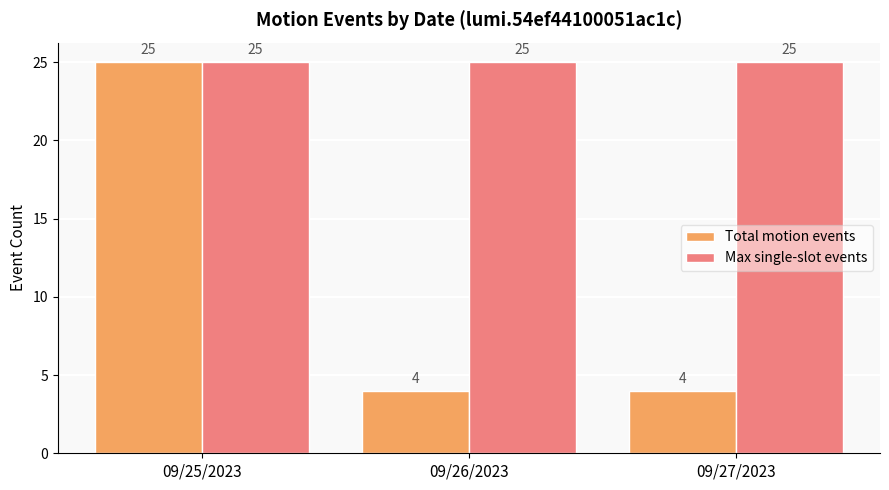

What is the label of the 3rd bar from the right?

09/25/2023